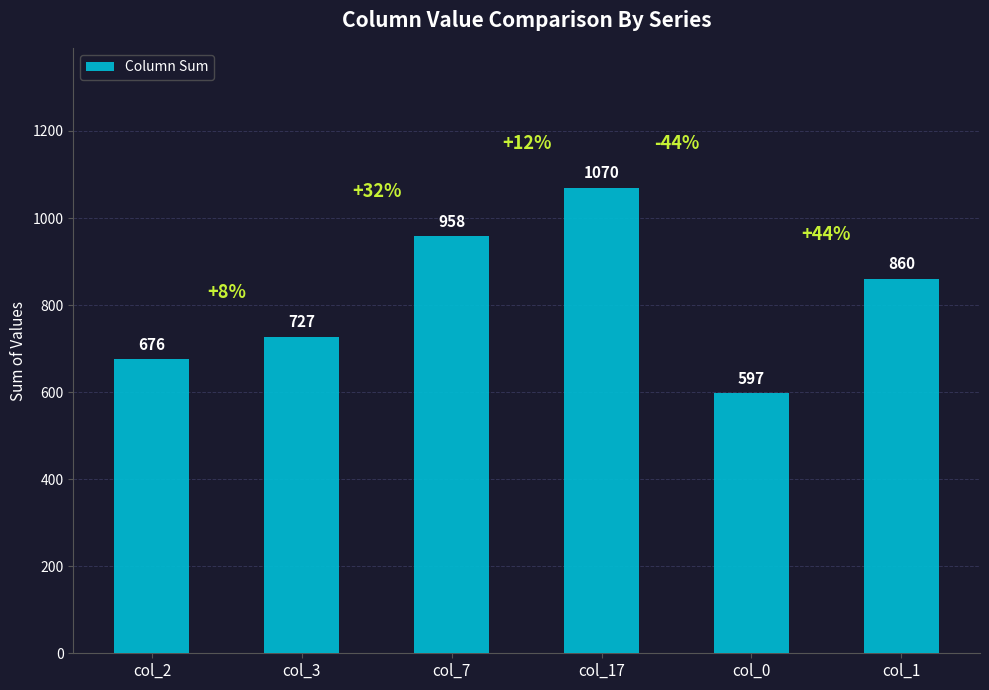

Rank the categories by value from highest to lowest.

col_17, col_7, col_1, col_3, col_2, col_0